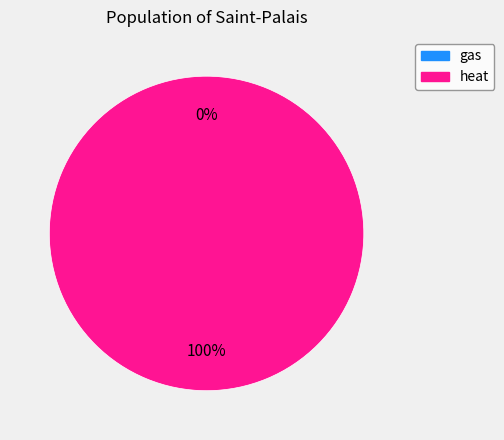

To the nearest percent, what percentage of the pie is heat?

100%